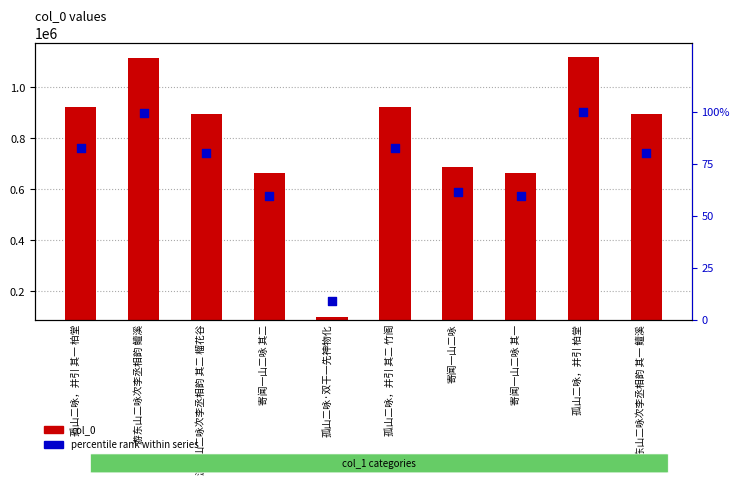

Which series has the largest total across all categories?

col_0